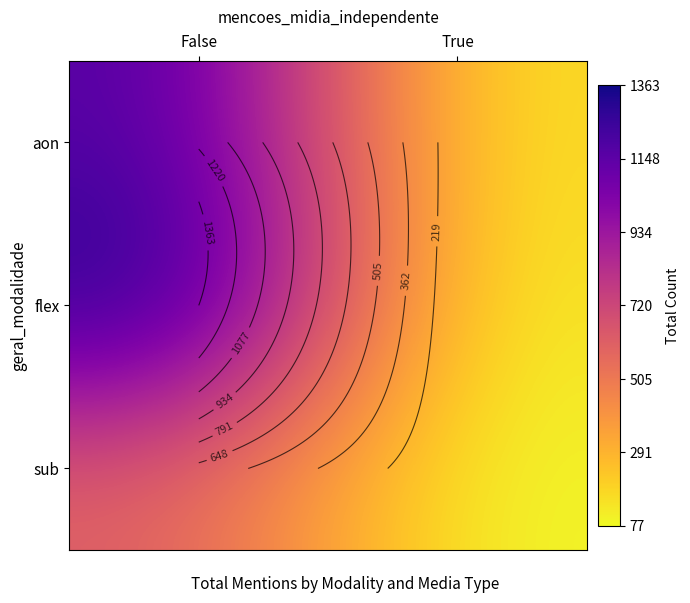

What is the lowest value of the sub series?

77